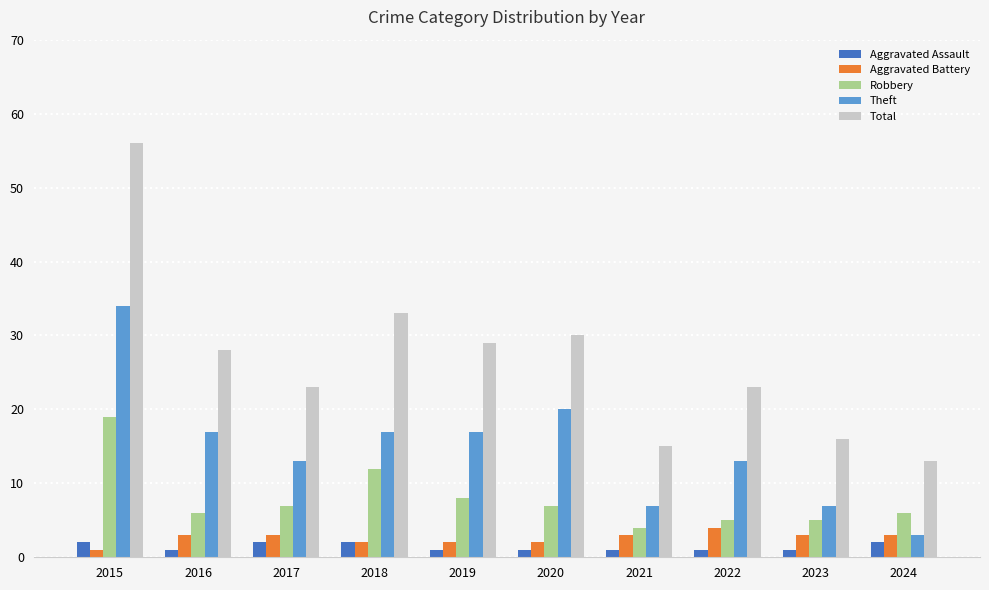

How many data points does each series have?

10